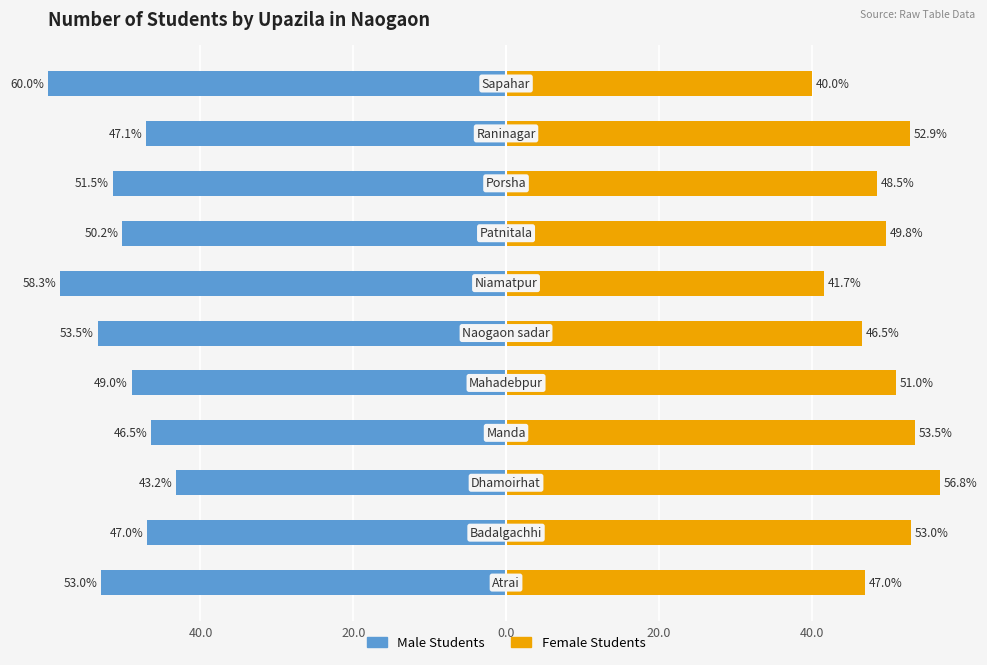

What is the difference between the maximum and minimum values in the Male Students series?

16.8